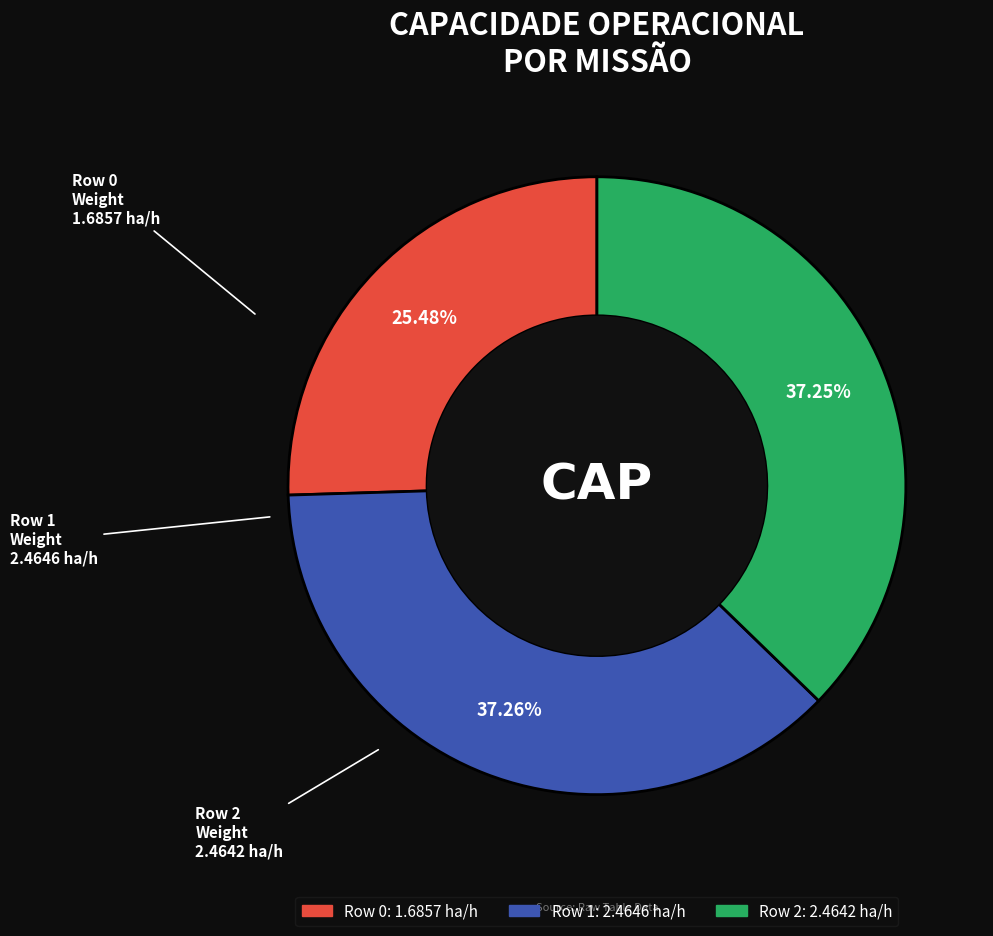

Is there any slice that represents more than half of the pie?

No